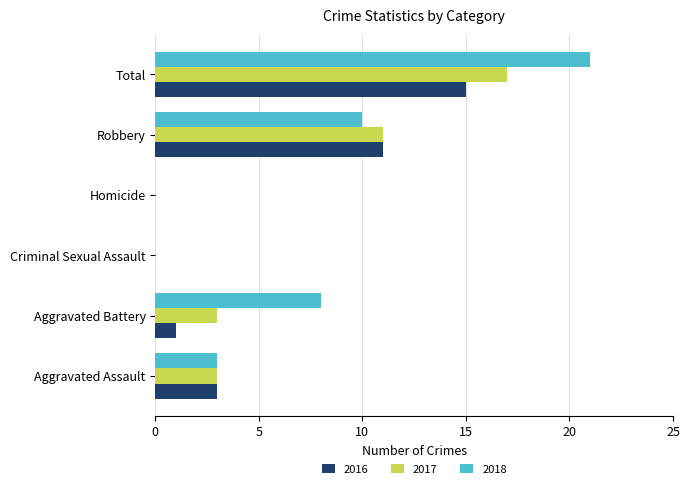

What is the highest value of the 2016 series?

15